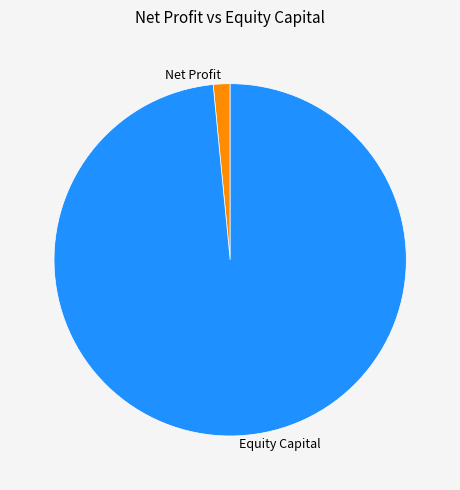

Between Equity Capital and Net Profit, which is larger?

Equity Capital